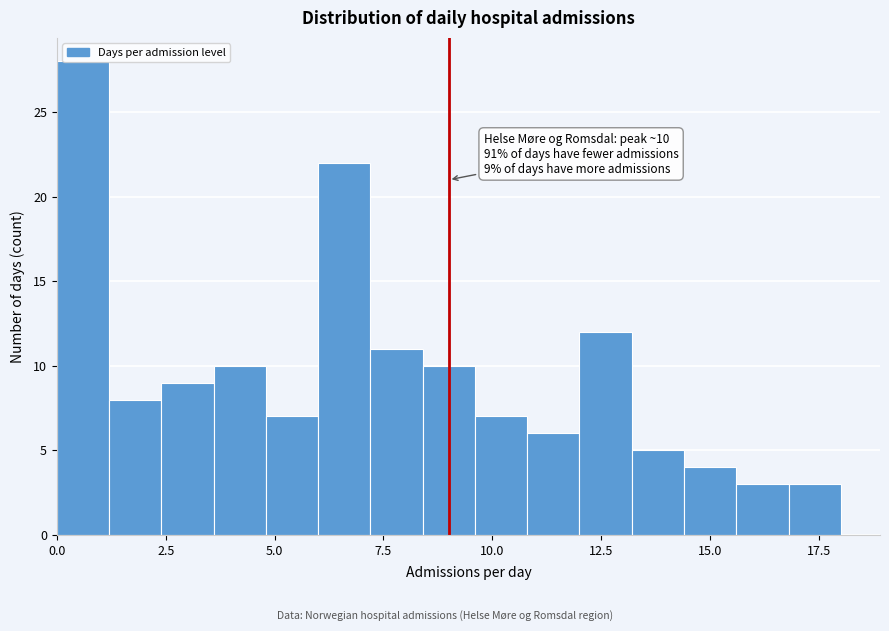

Around what value on the x-axis is the tallest bar? Give the approximate position of its centre, as read against the axis.

0.5